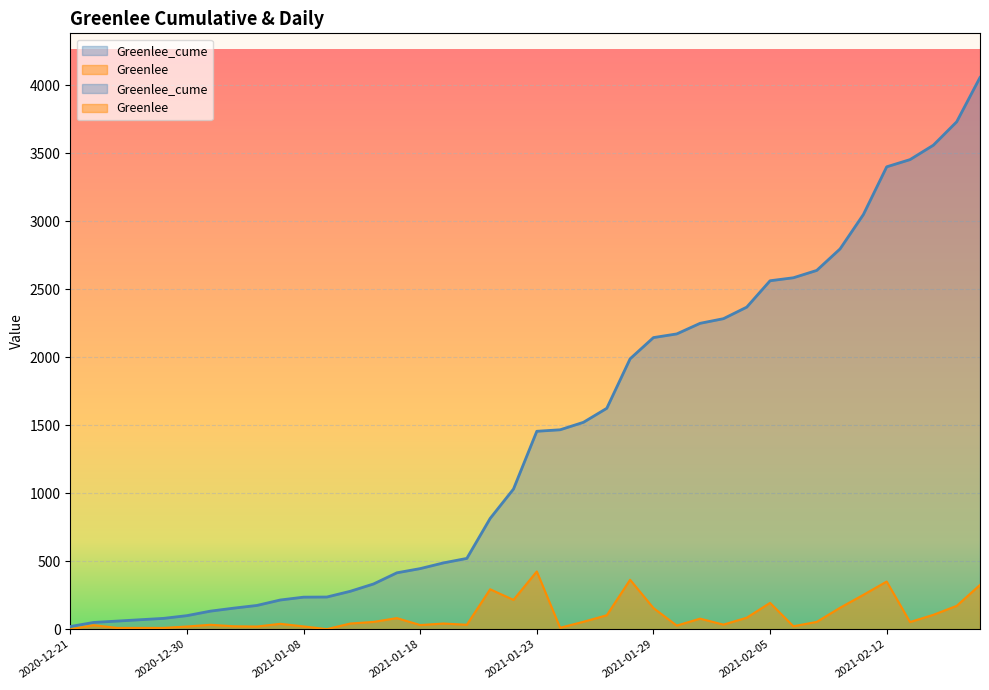

Reading left to right, list all the values displayed in this chart.

Greenlee_cume: 2020-12-21=20	2020-12-22=50	2020-12-23=60	2020-12-24=70	2020-12-29=80	2020-12-30=100	2020-12-31=133	2021-01-05=155	2021-01-06=175	2021-01-07=215	2021-01-08=236	2021-01-09=237	2021-01-12=279	2021-01-13=333	2021-01-14=415	2021-01-18=446	2021-01-19=488	2021-01-20=521	2021-01-21=815	2021-01-22=1031	2021-01-23=1456	2021-01-24=1467	2021-01-25=1522	2021-01-27=1625	2021-01-28=1989	2021-01-29=2145	2021-02-01=2172	2021-02-02=2250	2021-02-03=2284	2021-02-04=2369	2021-02-05=2563	2021-02-08=2585	2021-02-09=2639	2021-02-10=2797	2021-02-11=3050	2021-02-12=3401	2021-02-15=3454	2021-02-16=3560	2021-02-17=3732	2021-02-18=4058
Greenlee: 2020-12-21=0	2020-12-22=30	2020-12-23=10	2020-12-24=10	2020-12-29=10	2020-12-30=20	2020-12-31=33	2021-01-05=22	2021-01-06=20	2021-01-07=40	2021-01-08=21	2021-01-09=1	2021-01-12=42	2021-01-13=54	2021-01-14=82	2021-01-18=31	2021-01-19=42	2021-01-20=33	2021-01-21=294	2021-01-22=216	2021-01-23=425	2021-01-24=11	2021-01-25=55	2021-01-27=103	2021-01-28=364	2021-01-29=156	2021-02-01=27	2021-02-02=78	2021-02-03=34	2021-02-04=85	2021-02-05=194	2021-02-08=22	2021-02-09=54	2021-02-10=158	2021-02-11=253	2021-02-12=351	2021-02-15=53	2021-02-16=106	2021-02-17=172	2021-02-18=326